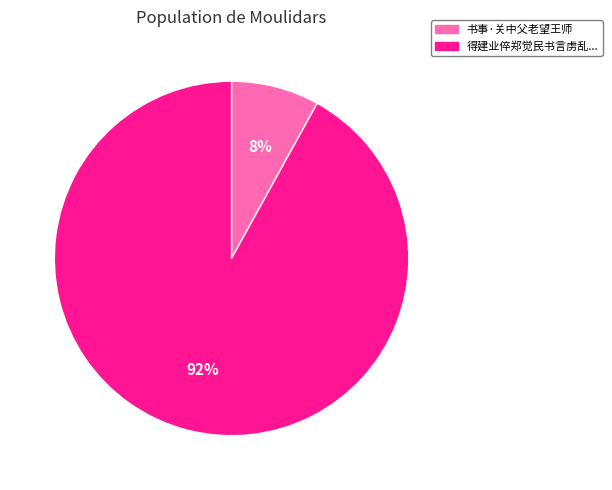

Is there any slice that represents more than half of the pie?

Yes